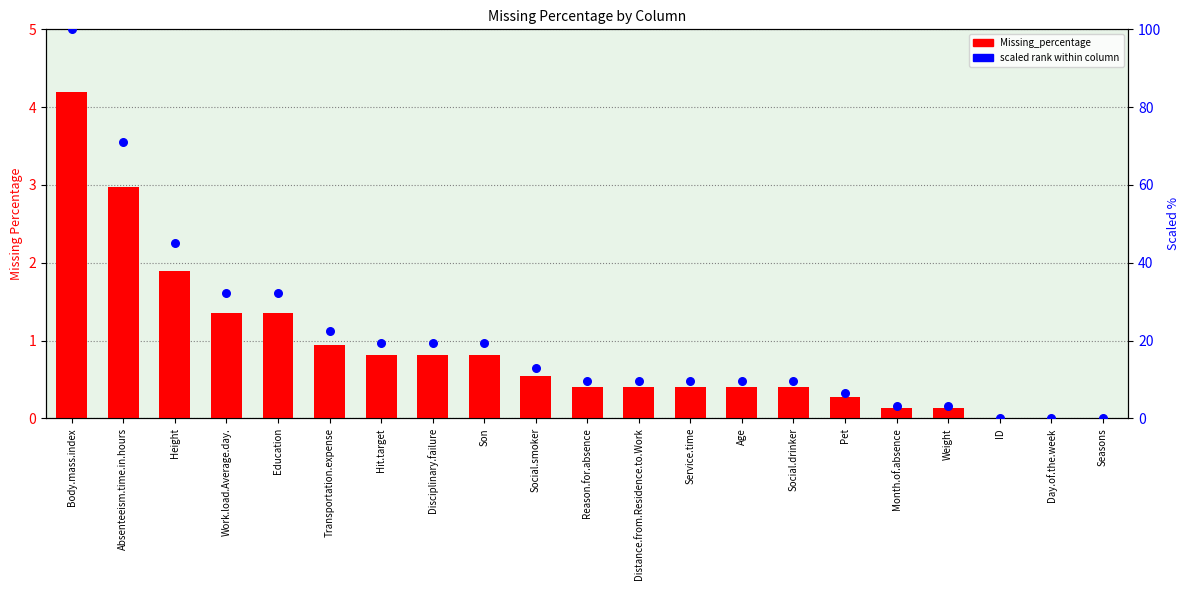

Which series contains the lowest Y value?

Missing_percentage